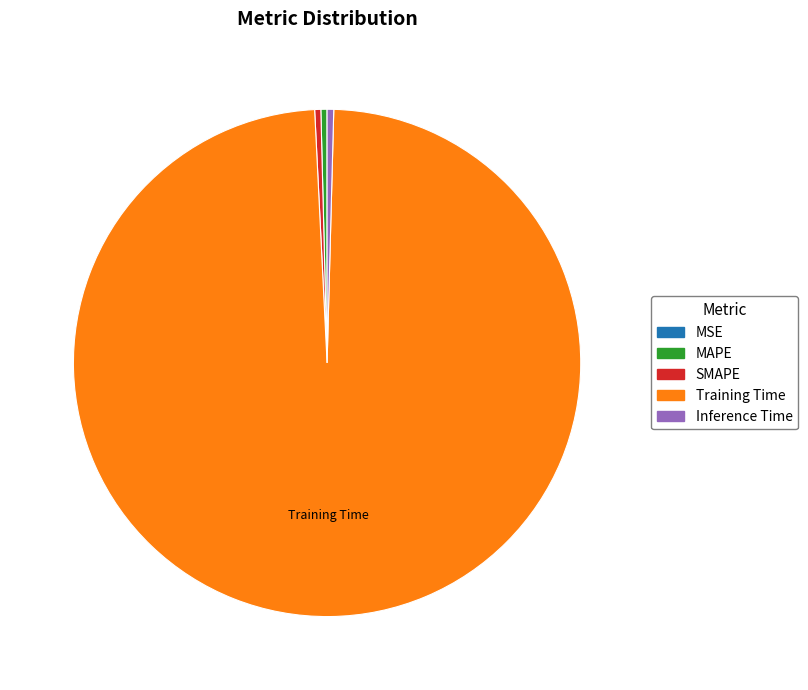

Between SMAPE and Training Time, which is larger?

Training Time